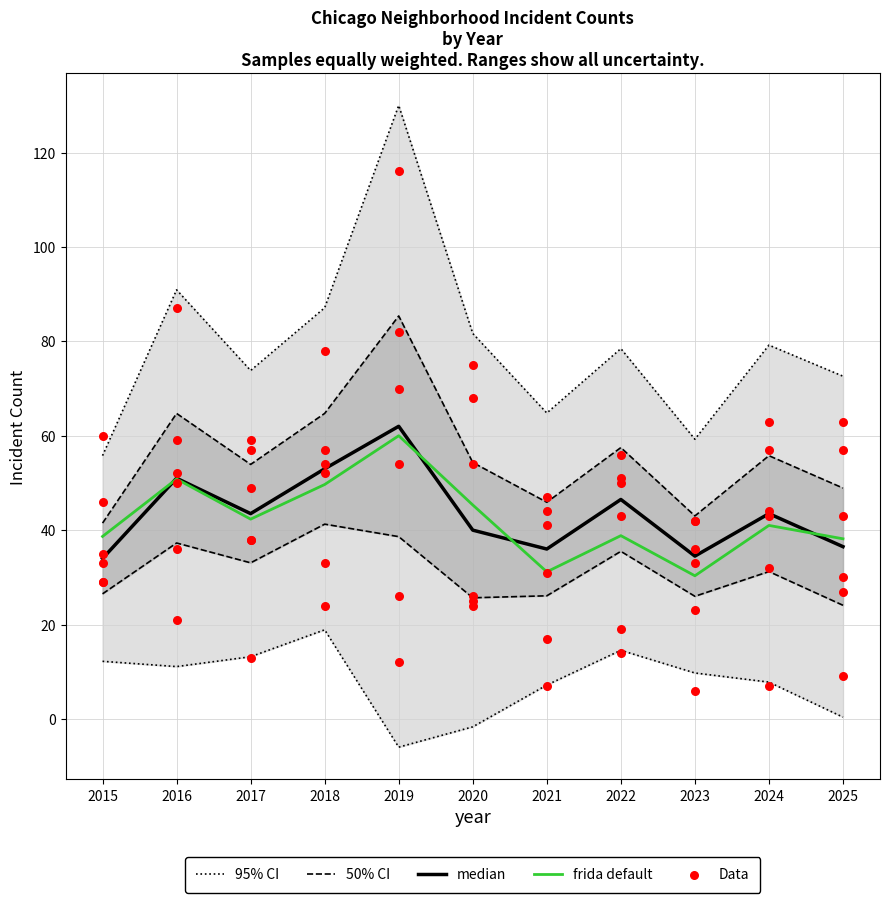

At which label does frida default reach its peak?

2019